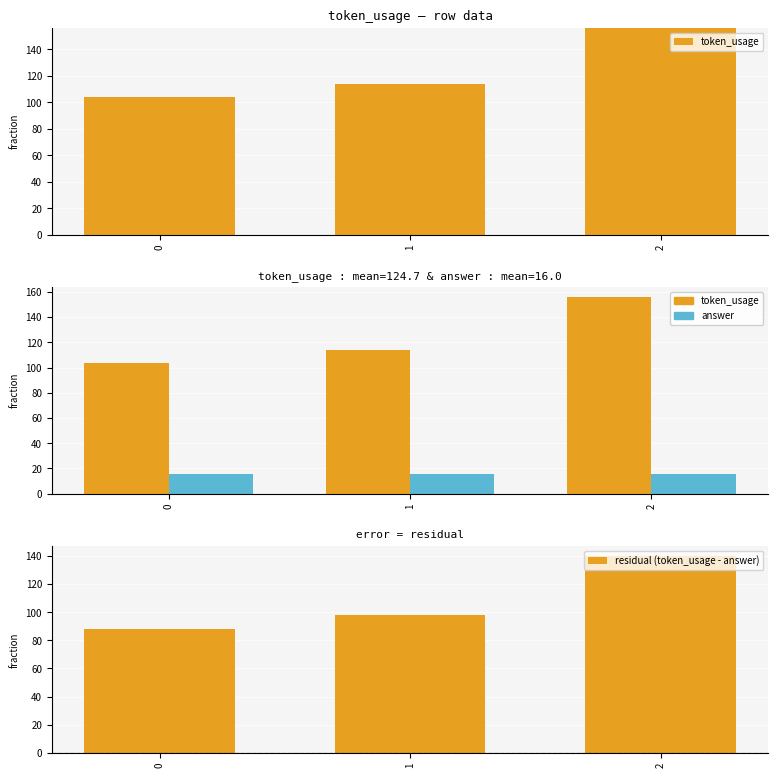

Which series changed the most between 1 and 2?

token_usage